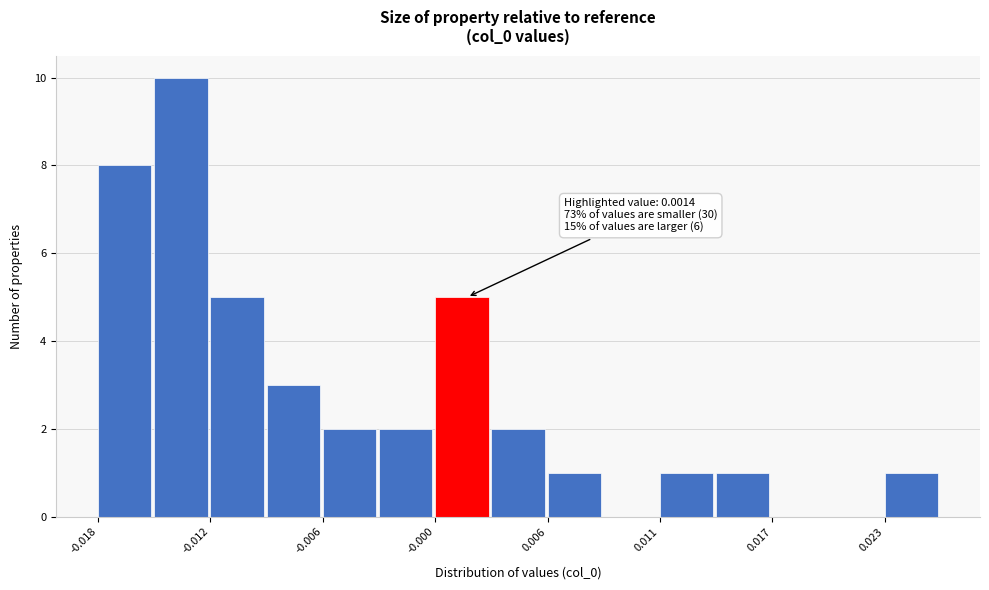

Around what value on the x-axis is the tallest bar? Give the approximate position of its centre, as read against the axis.

-0.013